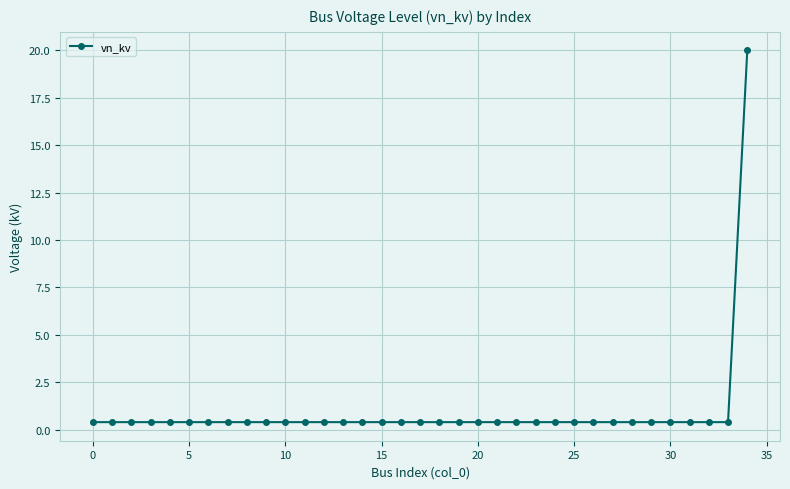

What is the sum of all values?

33.6